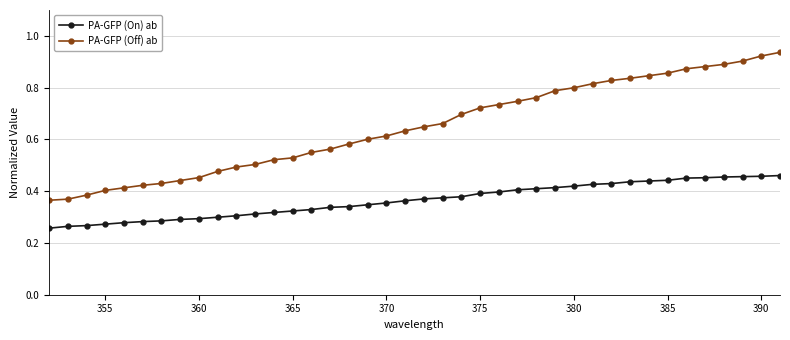

Which series has the largest range (max minus min)?

PA-GFP (Off) ab